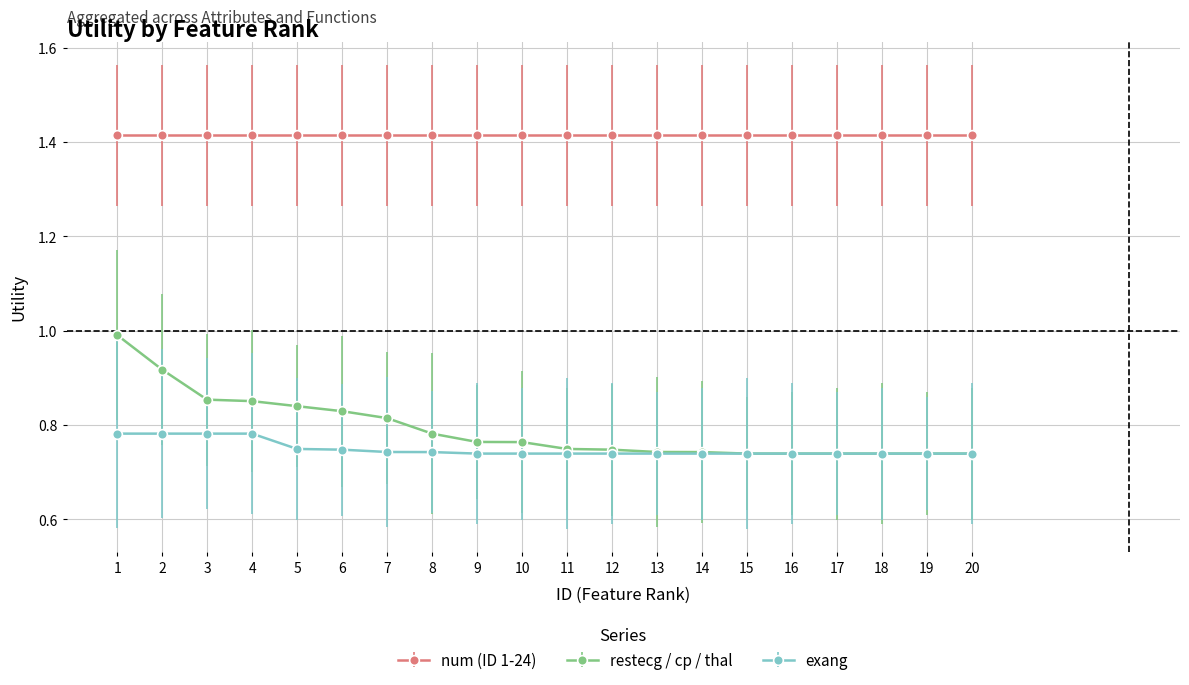

Is it true that restecg / cp / thal equals 1.1 at 14?

False